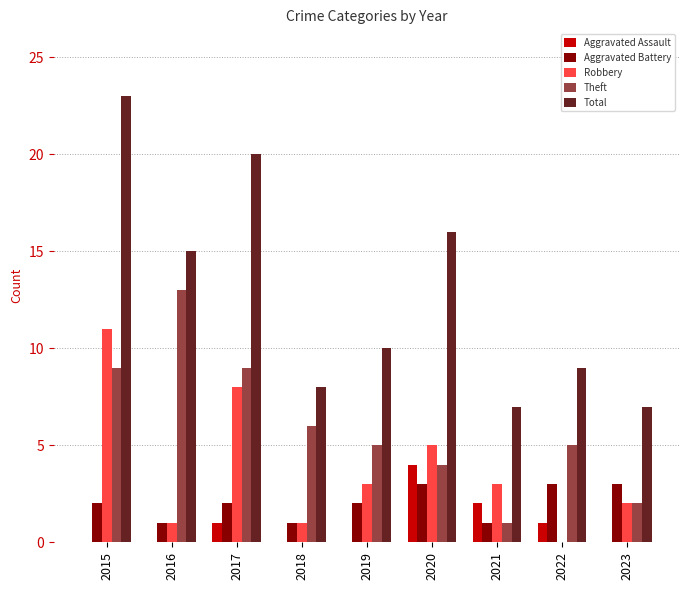

The Total series shows 10 at 2019. True or false?

True